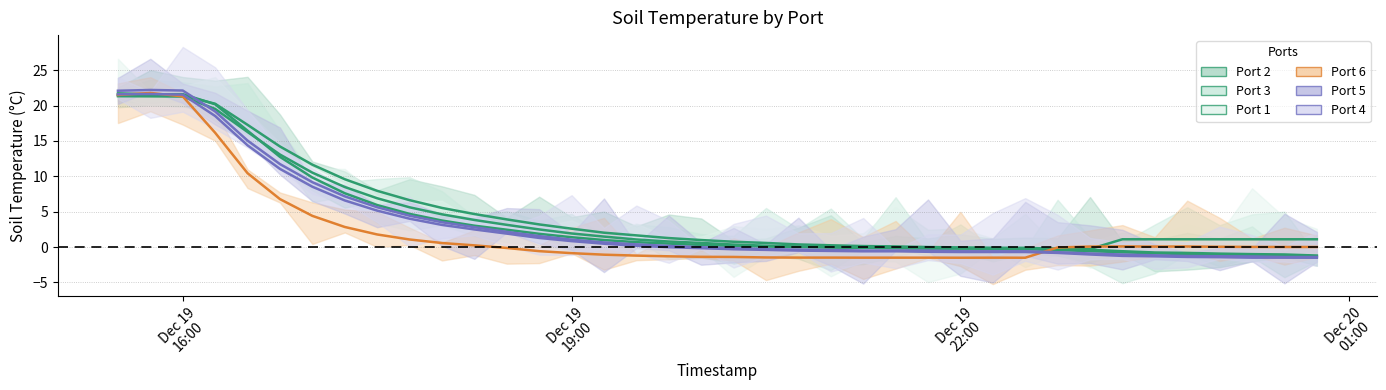

At how many categories does at least one series exceed 6?

10